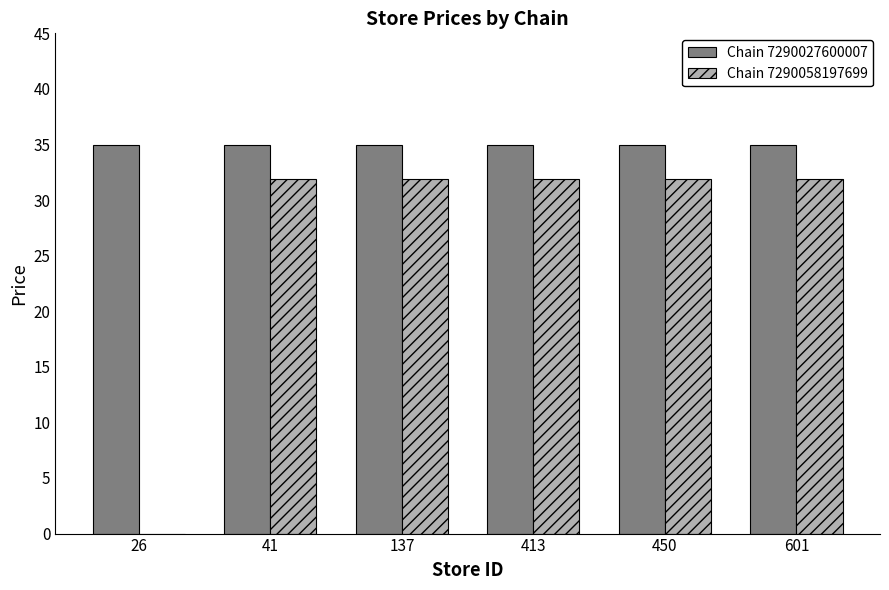

Are the bars horizontal?

No